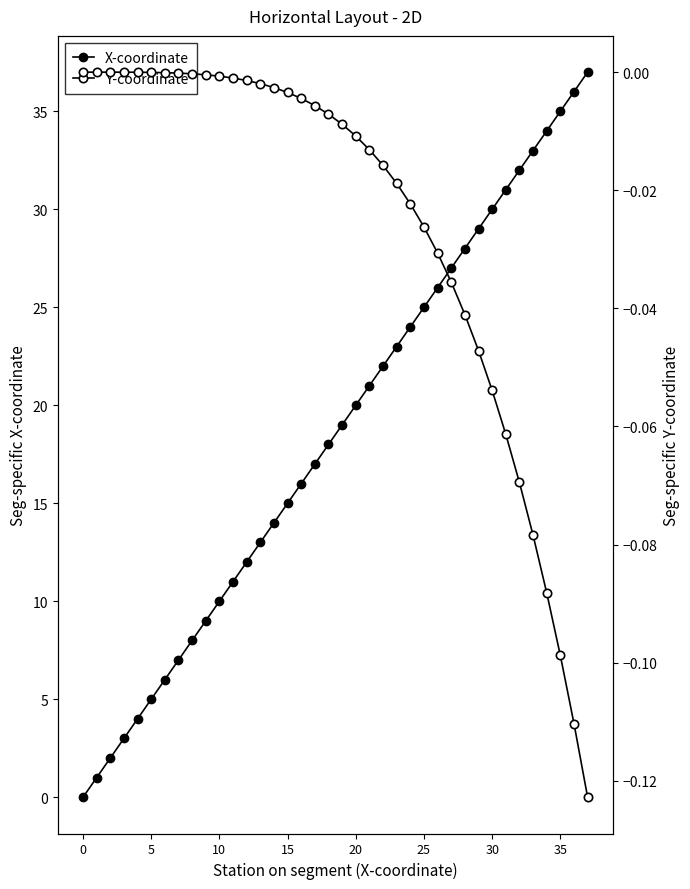

Is the value of X-coordinate at 37 greater than the value of Y-coordinate at 30?

Yes